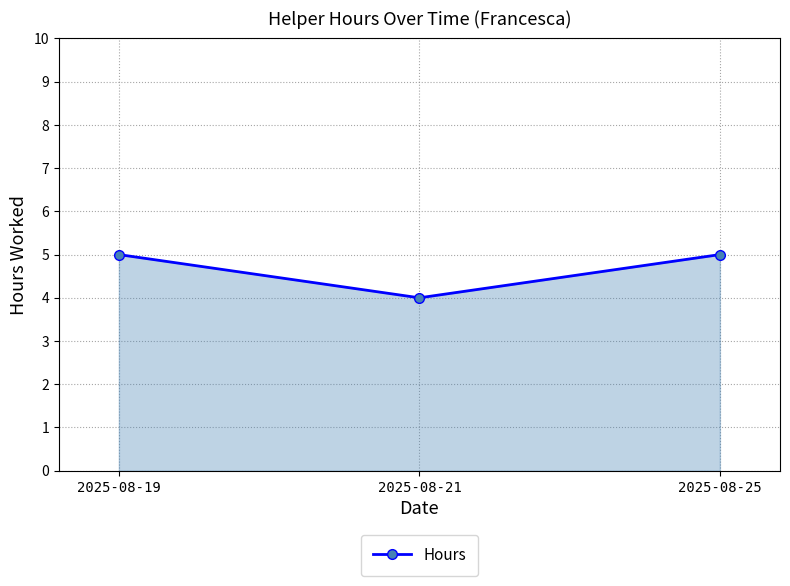

Is it true that the value at 2025-08-25 is 5?

True